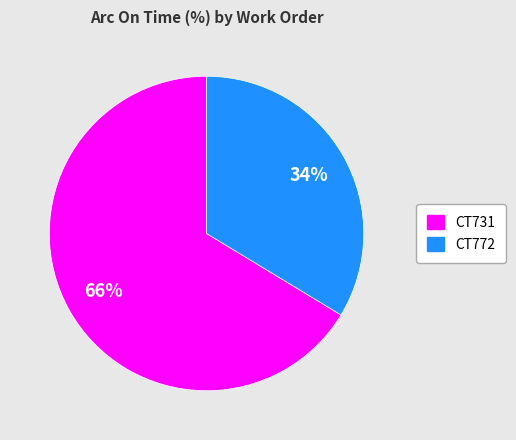

Is there a majority slice in this chart?

Yes